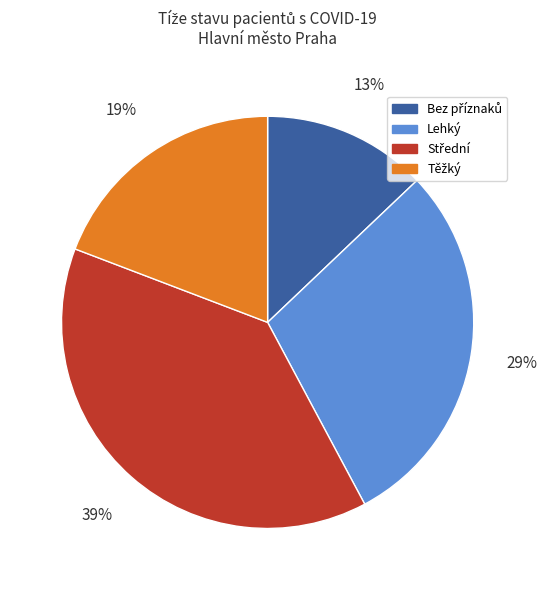

Is there a majority slice in this chart?

No